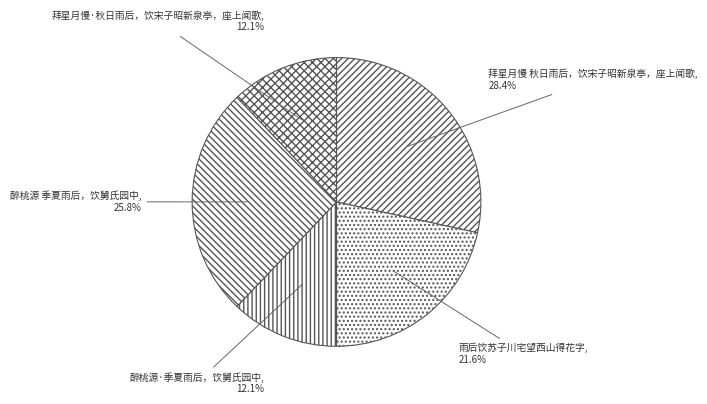

How much of the chart is everything except 雨后饮苏子川宅望西山得花字?

78.4%